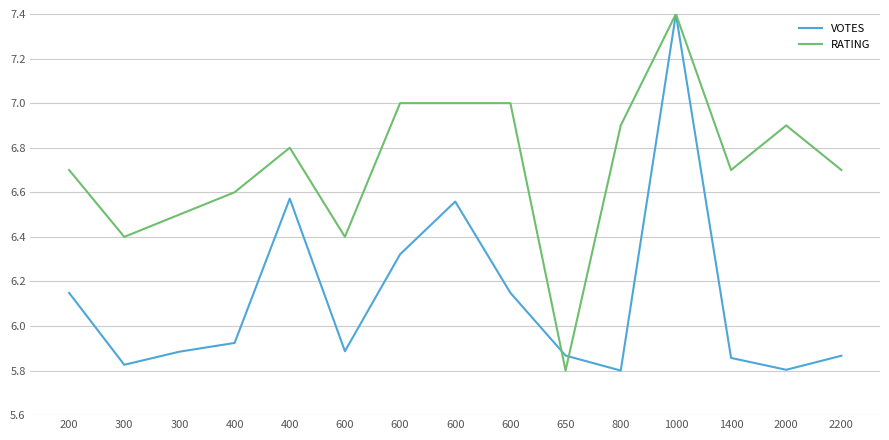

What are all the series names shown in the legend?

VOTES, RATING